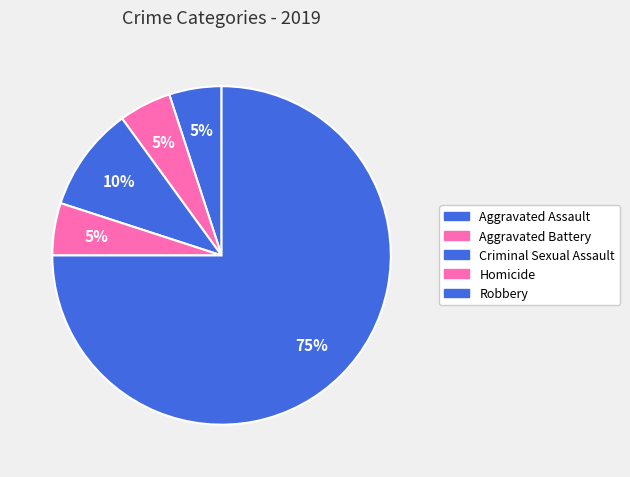

To the nearest percent, what portion does Homicide represent?

5%